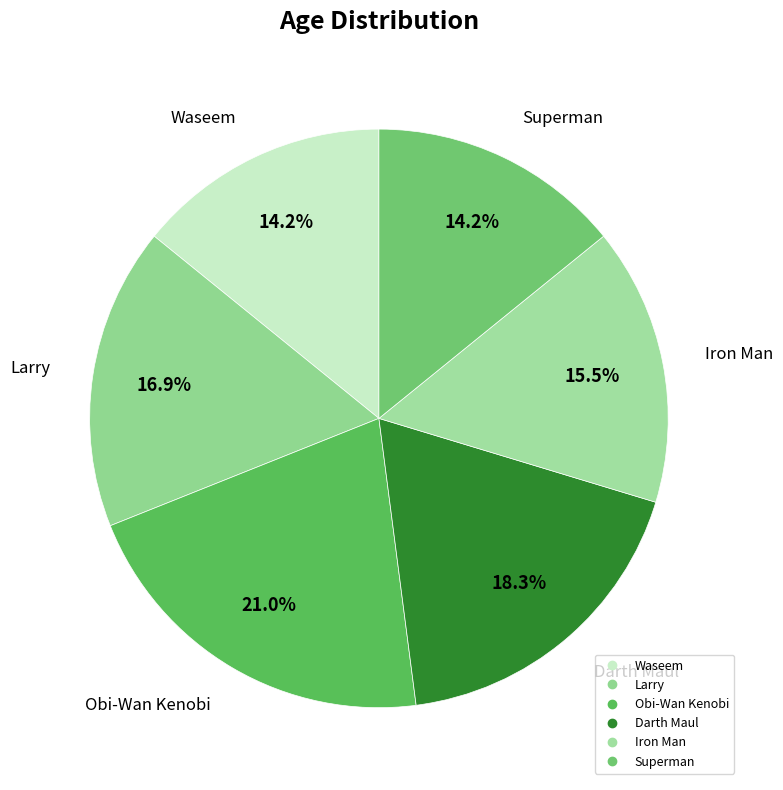

Between Iron Man and Darth Maul, which is larger?

Darth Maul